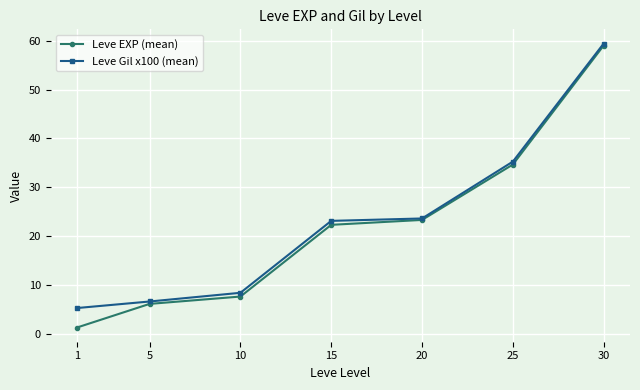

Which series changed the most between 10 and 30?

Leve EXP (mean)